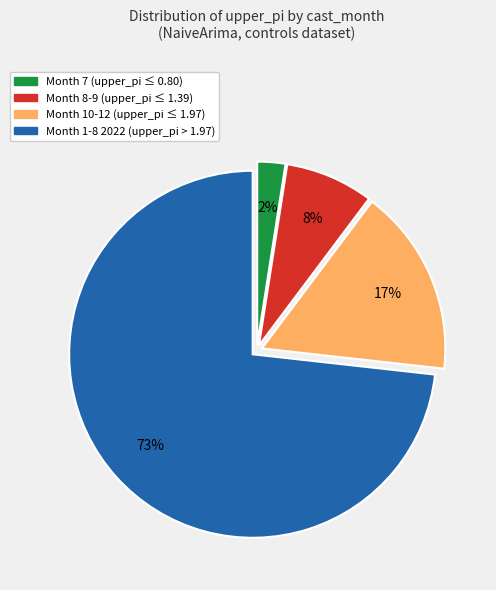

Is there any slice that represents more than half of the pie?

Yes